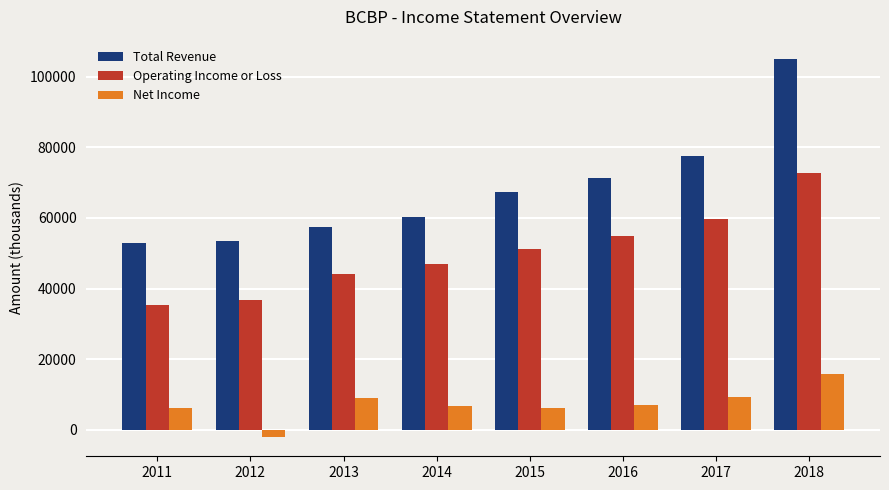

Which series has the widest spread of values?

Total Revenue